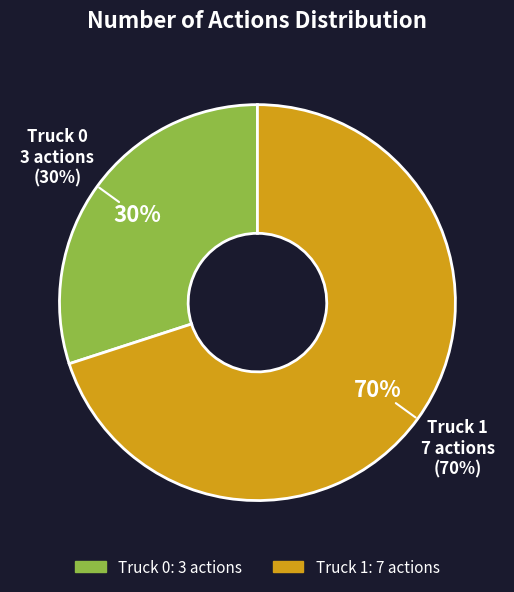

Which has a higher value, Truck 1 or Truck 0?

Truck 1